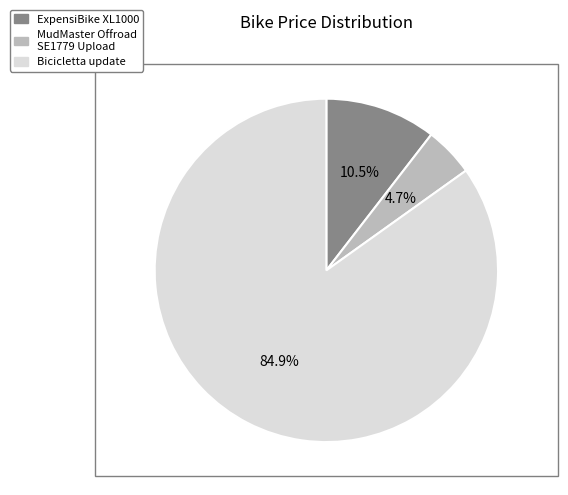

What percentage is NOT represented by MudMaster Offroad SE1779 Upload?

95.3%